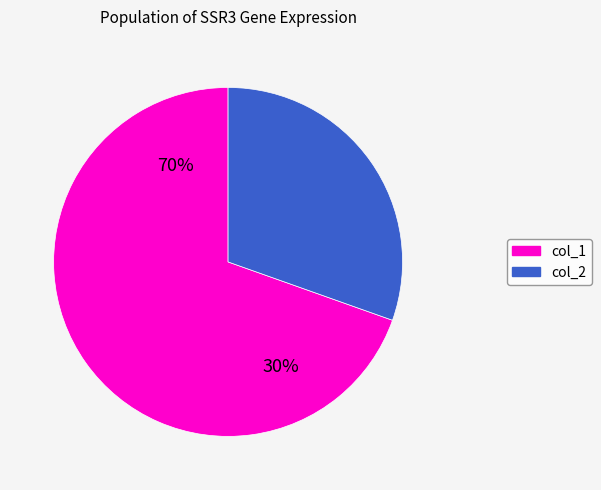

Count the number of slices in the pie.

2